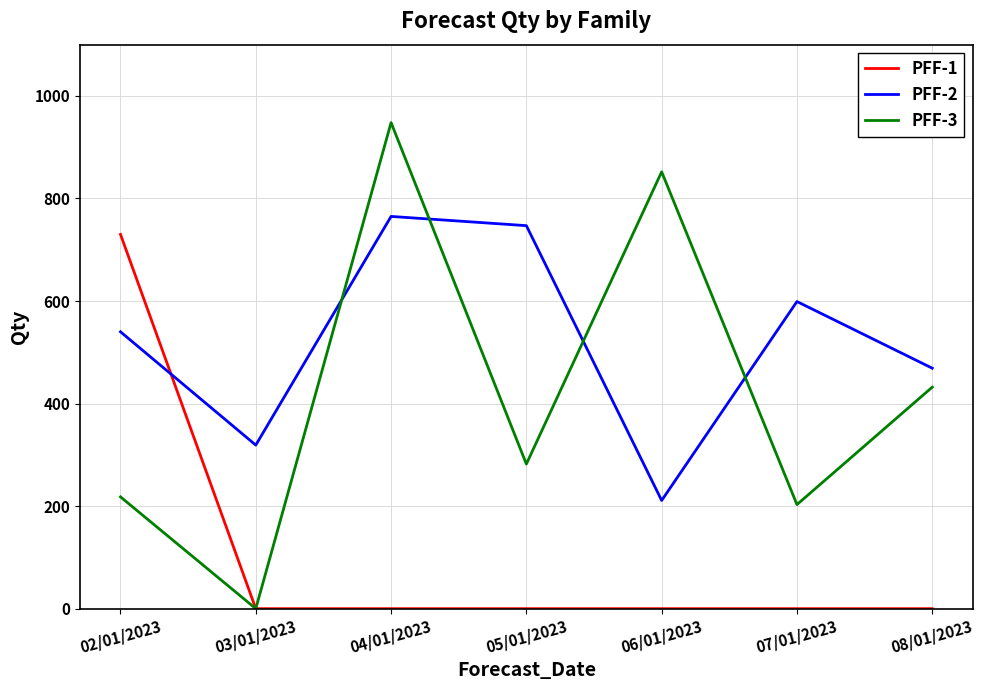

After their last crossing, which series has the higher values: PFF-3 or PFF-2?

PFF-2